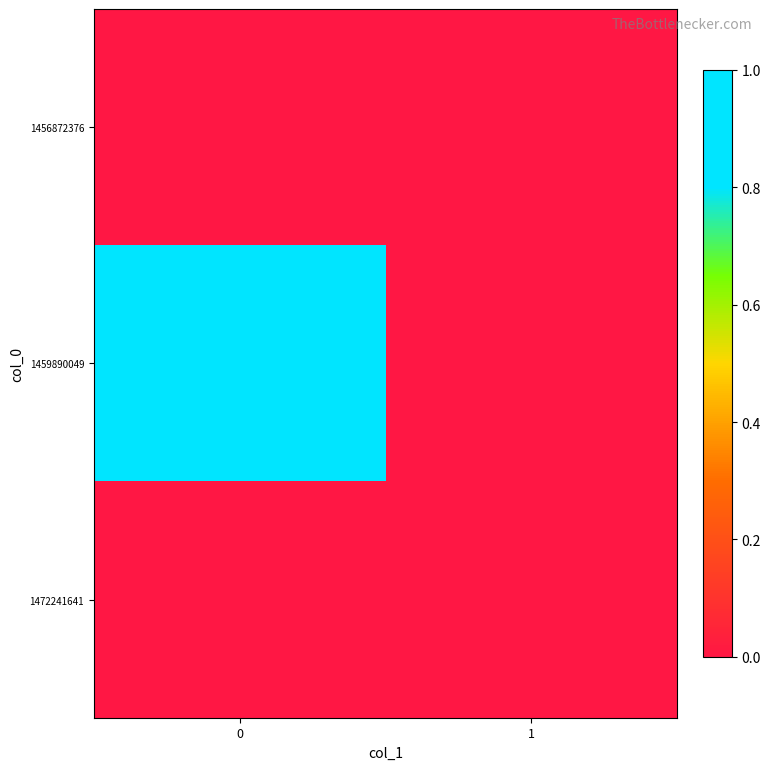

Reading right to left, what are all the values shown in this chart?

row_0: 1=0	0=0
row_1: 1=0	0=1
row_2: 1=0	0=0